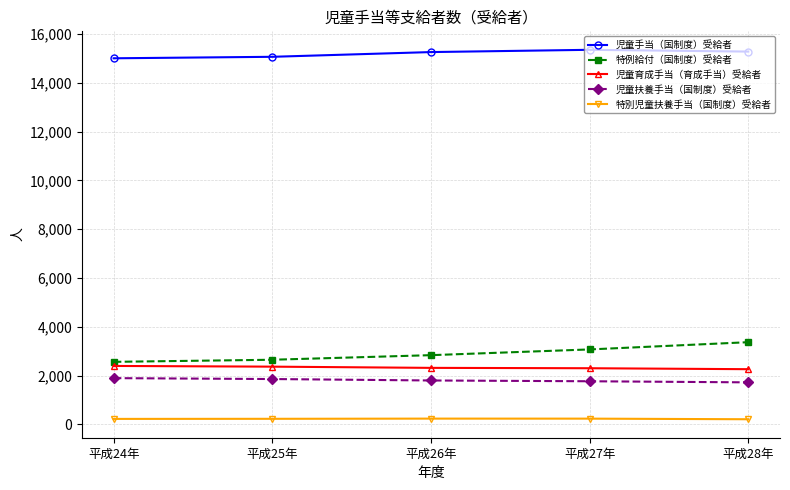

Read the 特別児童扶養手当（国制度）受給者 value at 平成27年.

231